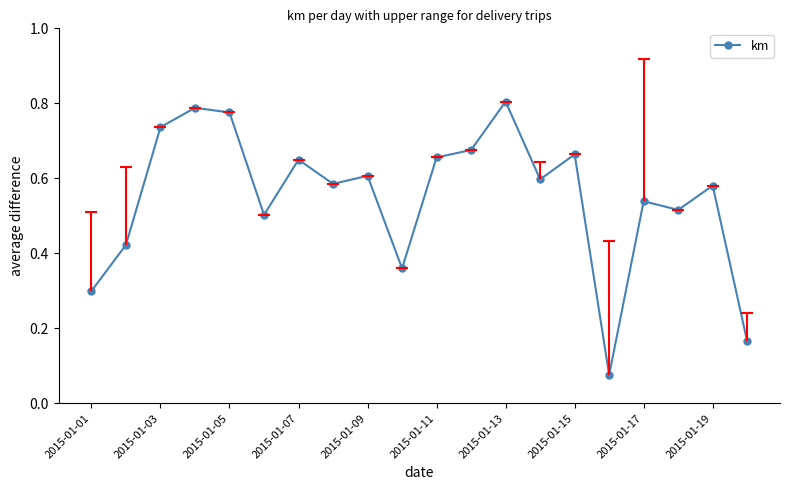

Does the chart display data point markers on the line(s)?

Yes